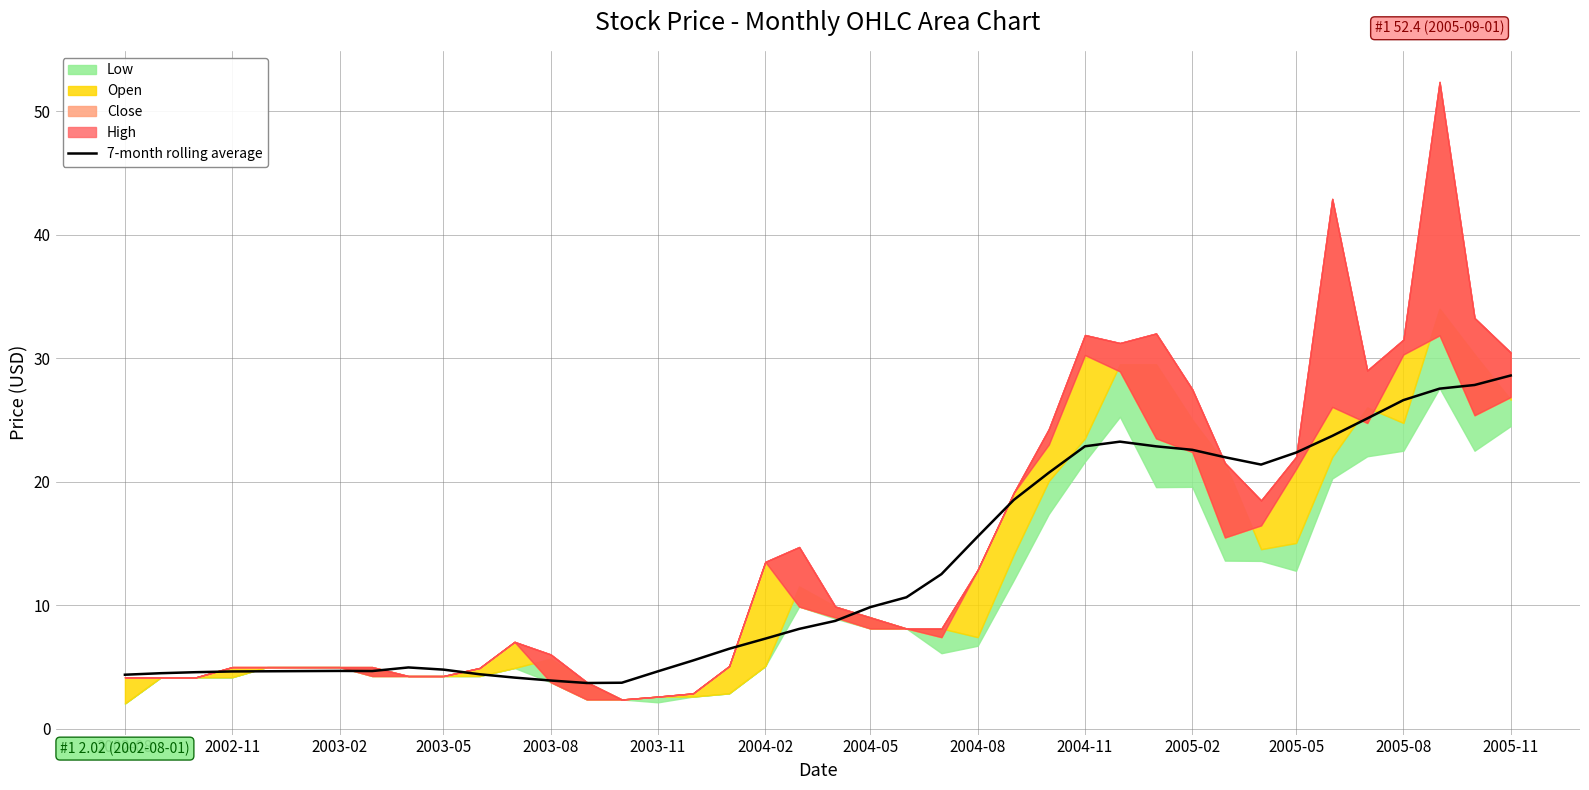

What is the lowest value of the 7-month rolling average series?

3.7